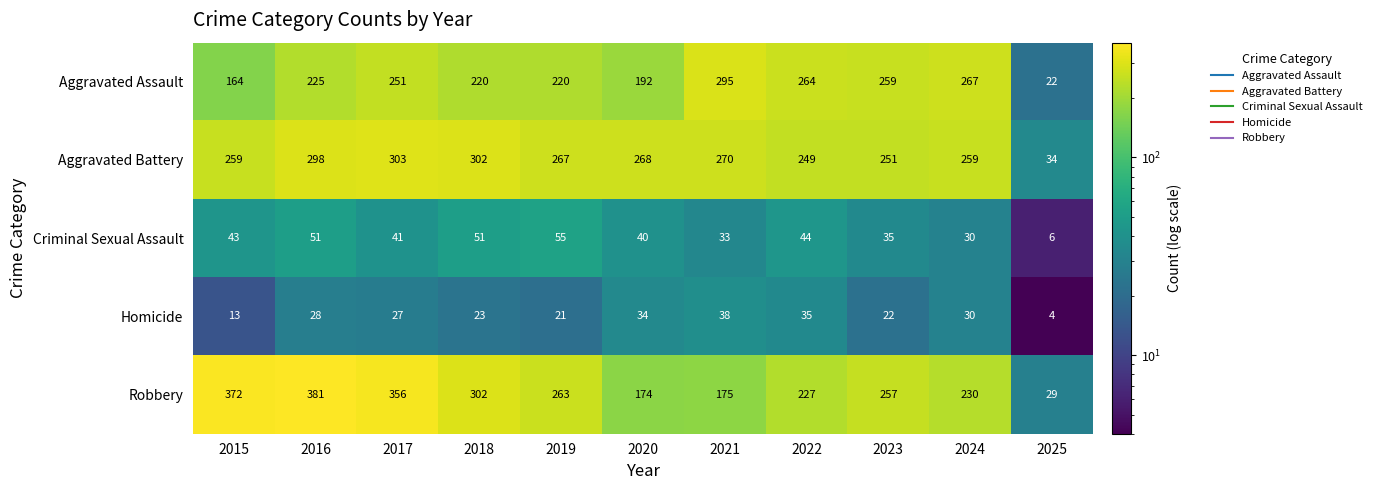

At how many categories does at least one series exceed 61?

10